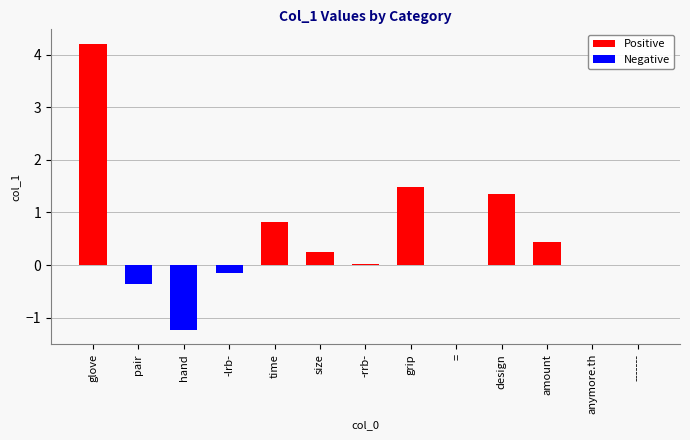

Count the number of data series in this chart.

1